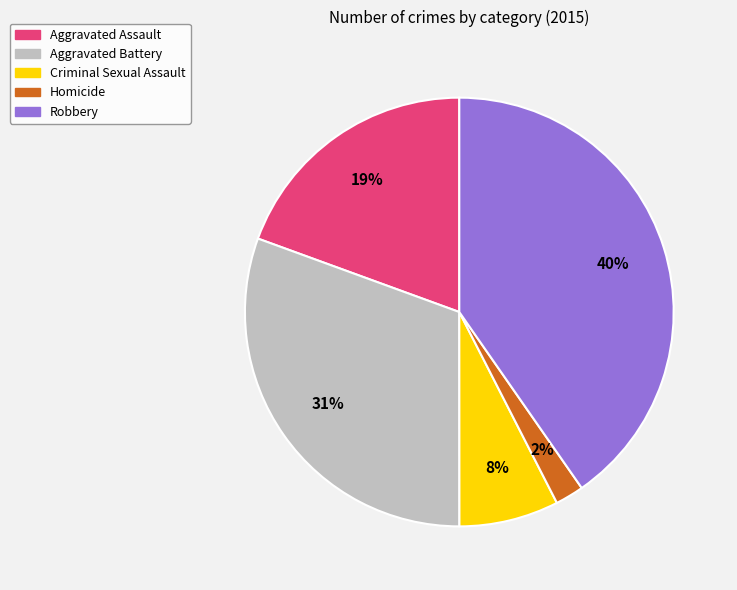

To the nearest percent, what percentage of the pie is Criminal Sexual Assault?

8%